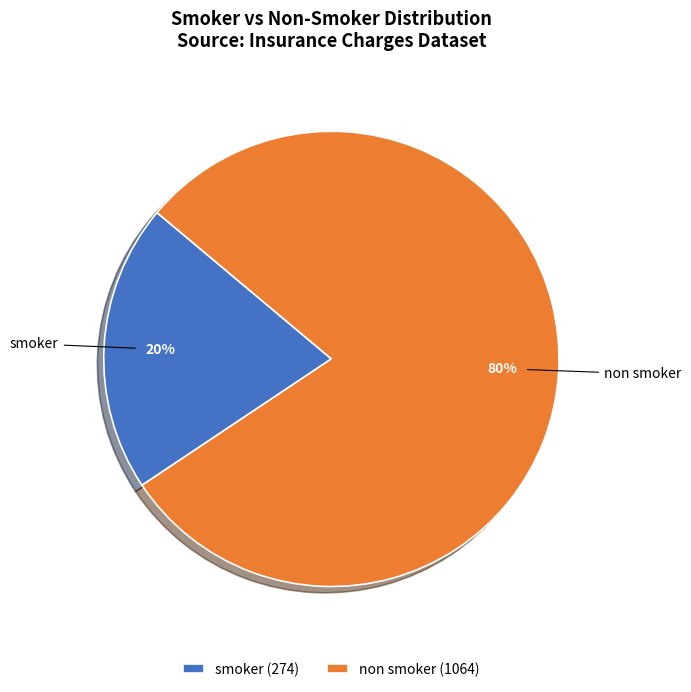

Count the number of slices in the pie.

2